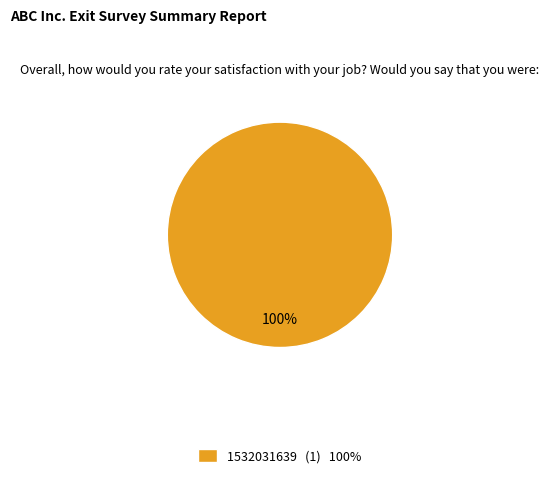

Rank the categories by value from lowest to highest.

1532031639 (1) 100%